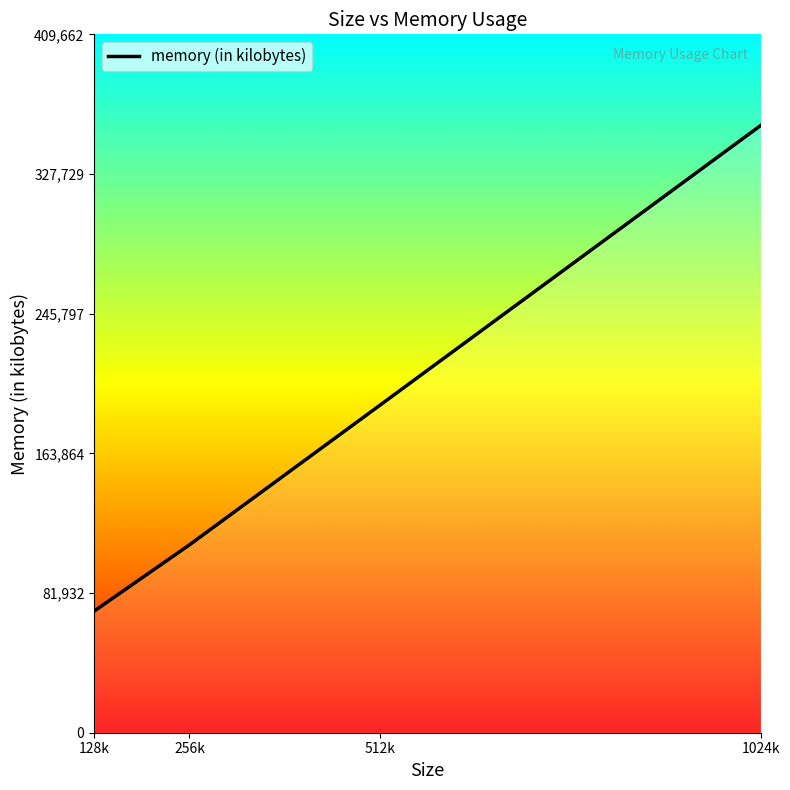

Reading left to right, transcribe all the data shown in this chart.

71348	110204	192088	356228